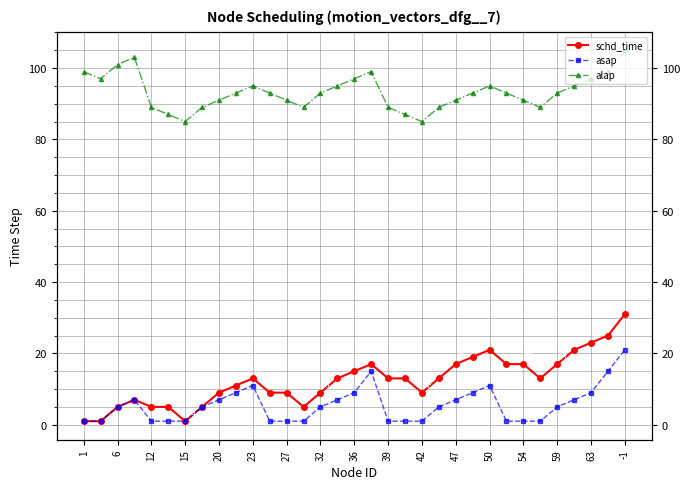

True or false: schd_time and alap cross at least once.

False